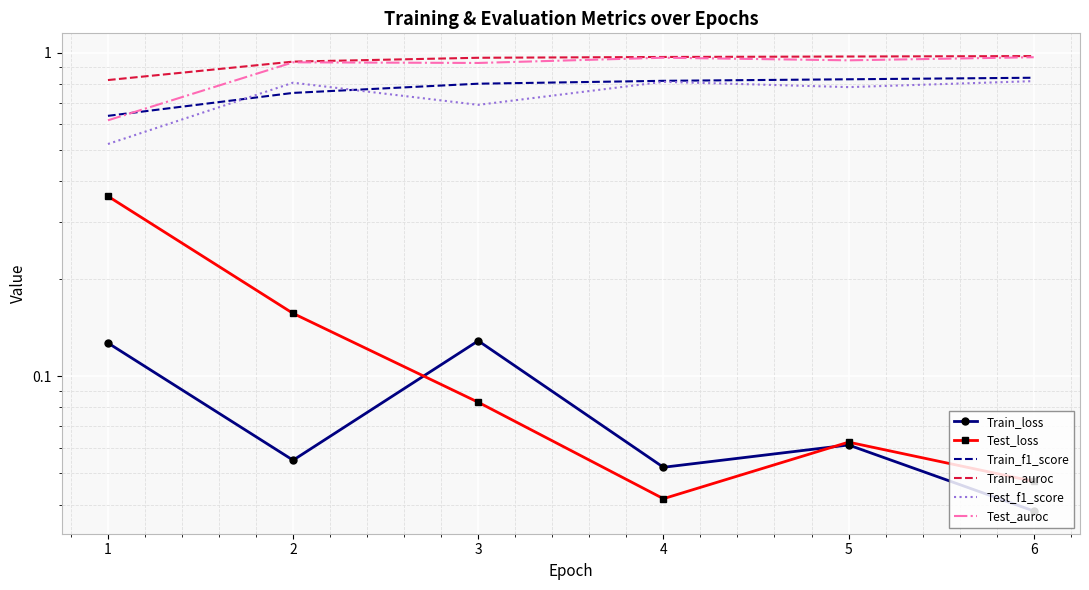

Is it true that Test_auroc equals 1.5 at 6?

False